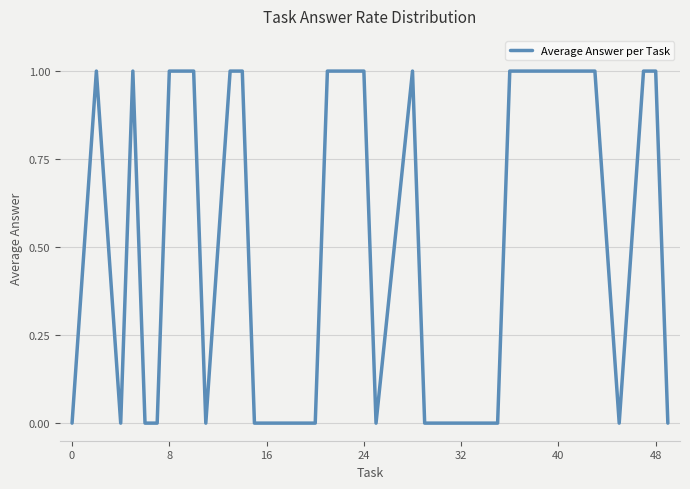

What is the difference between the maximum and minimum values?

1.0